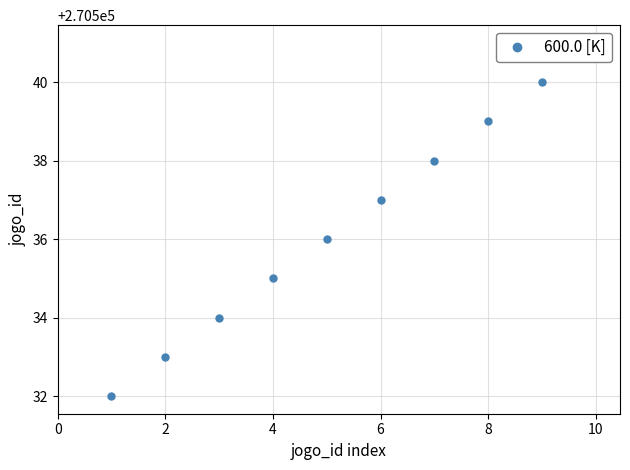

Does the chart have visible grid lines?

Yes